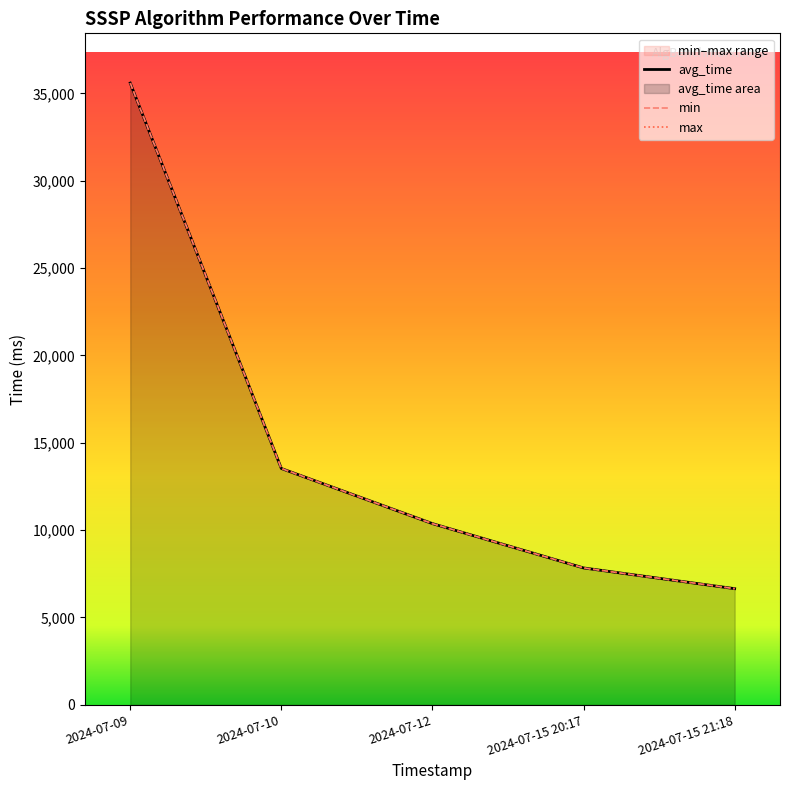

What is the average value of the avg_time series?

14795.2